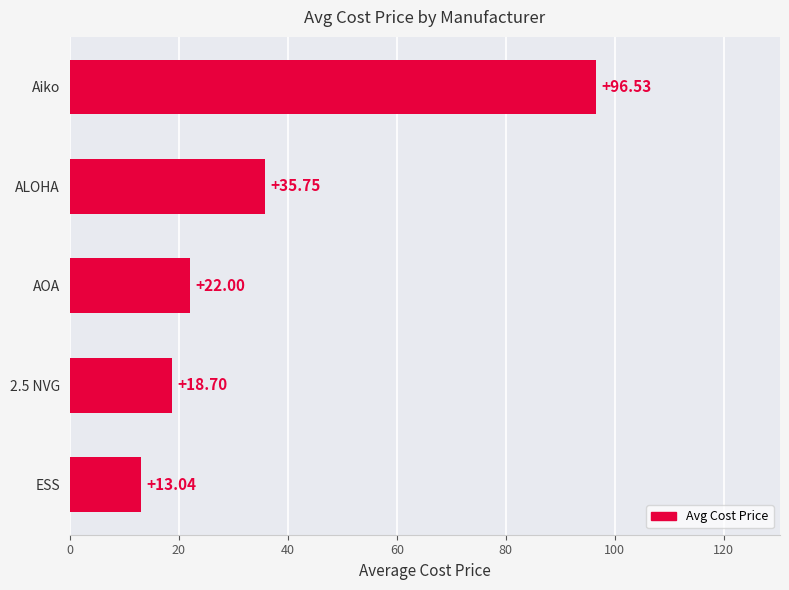

Where is the data nearest to the value 54?

ALOHA